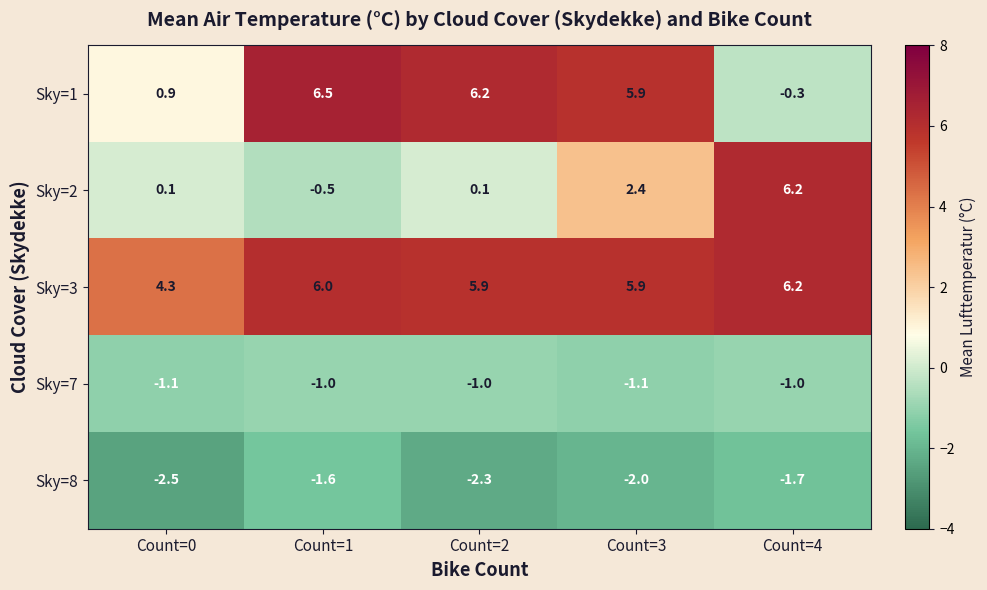

What is the difference between the highest and lowest values at Count=2?

8.5